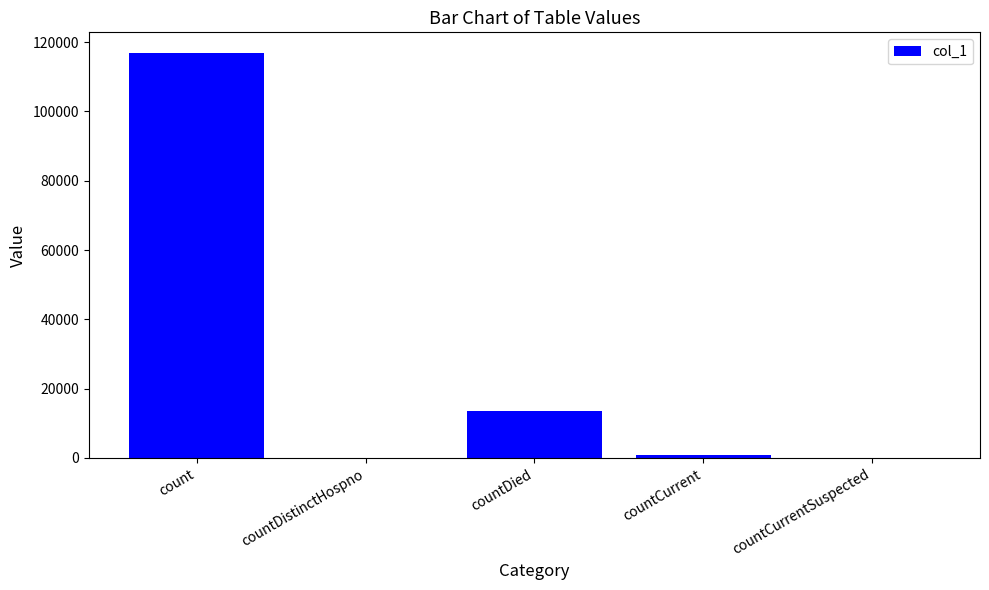

The chart shows a value of 62440 at countCurrentSuspected. True or false?

False